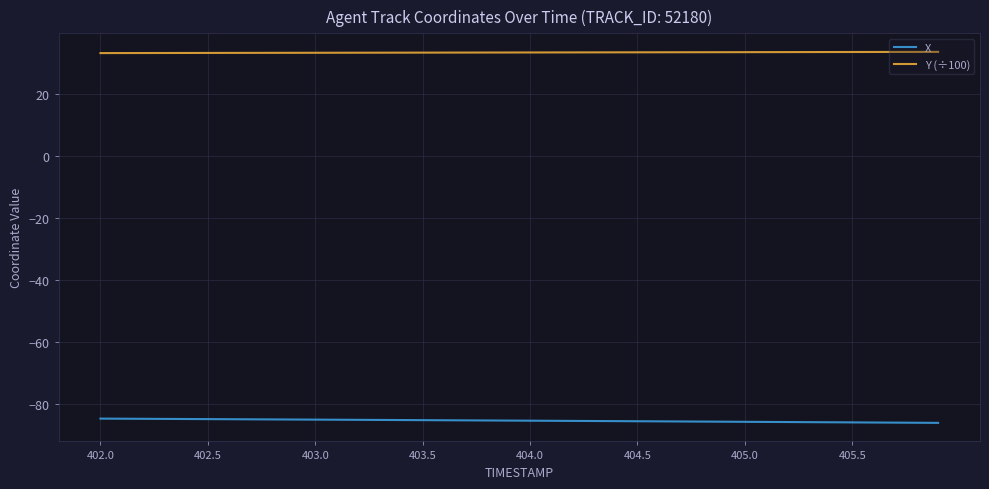

Which series has the largest total across all categories?

Y (÷100)